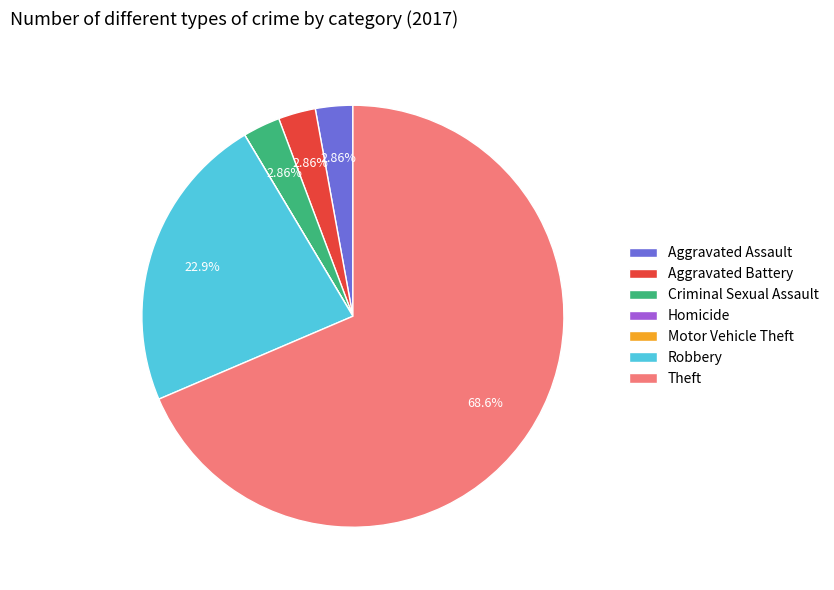

To the nearest percent, what portion does Aggravated Battery represent?

3%